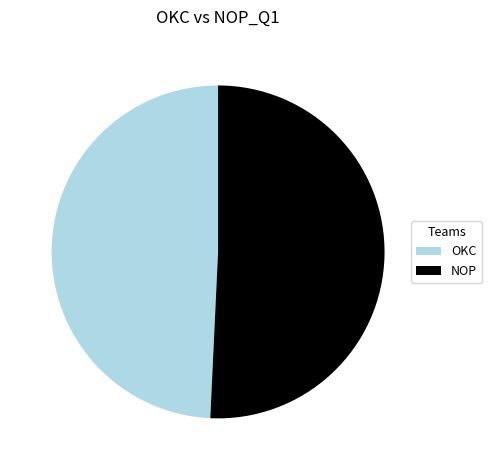

Rank the categories by value from lowest to highest.

OKC, NOP